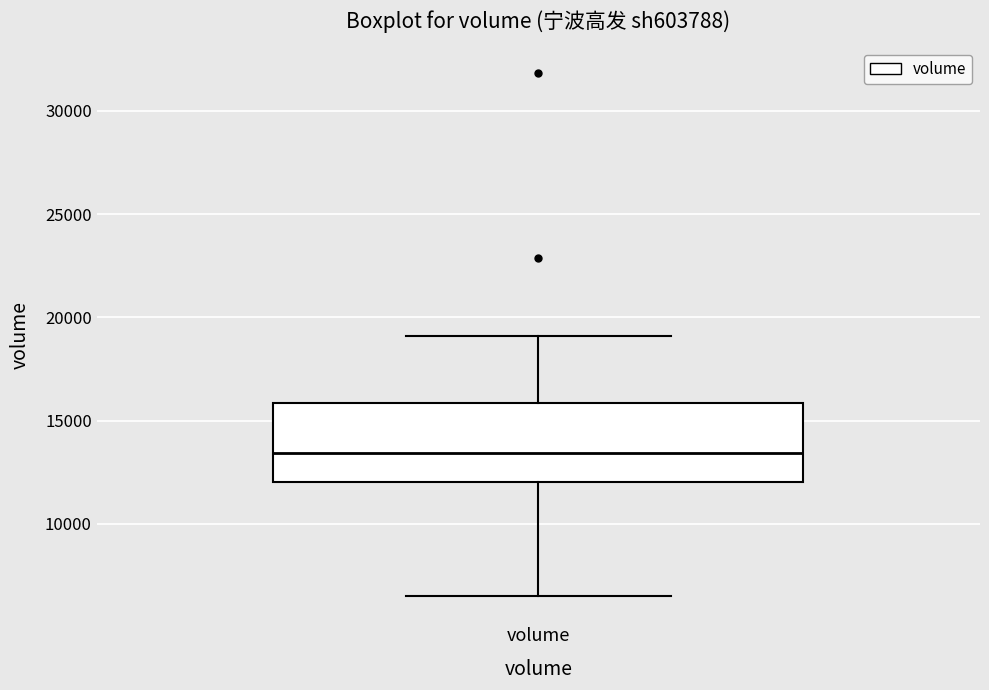

Where does the lower whisker of the box for volume end on the y-axis? The values are not printed on the chart, so give them approximately, as read against the axis.

6500